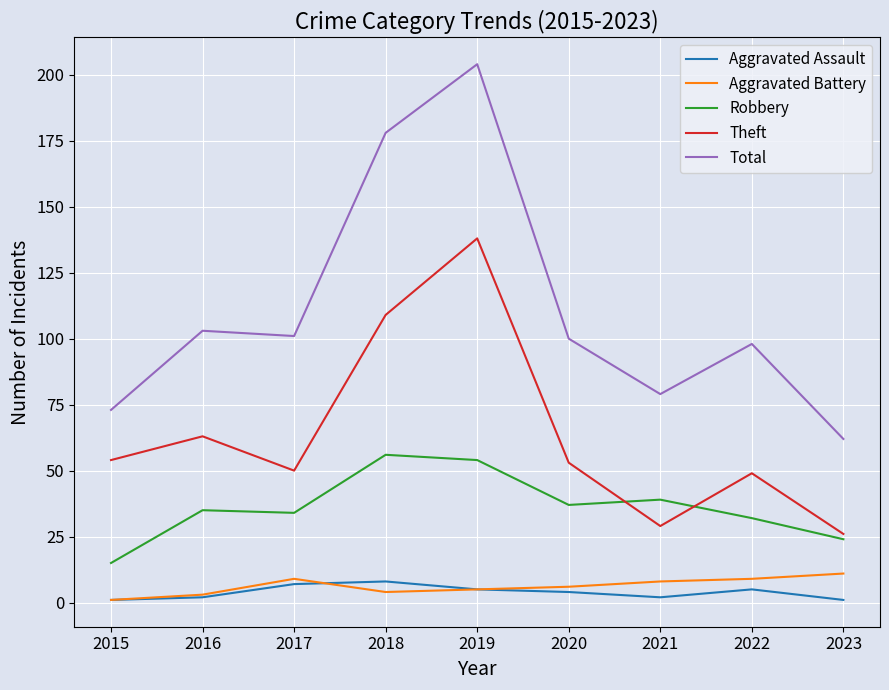

Count the Aggravated Assault values in the range 2 to 5.

5